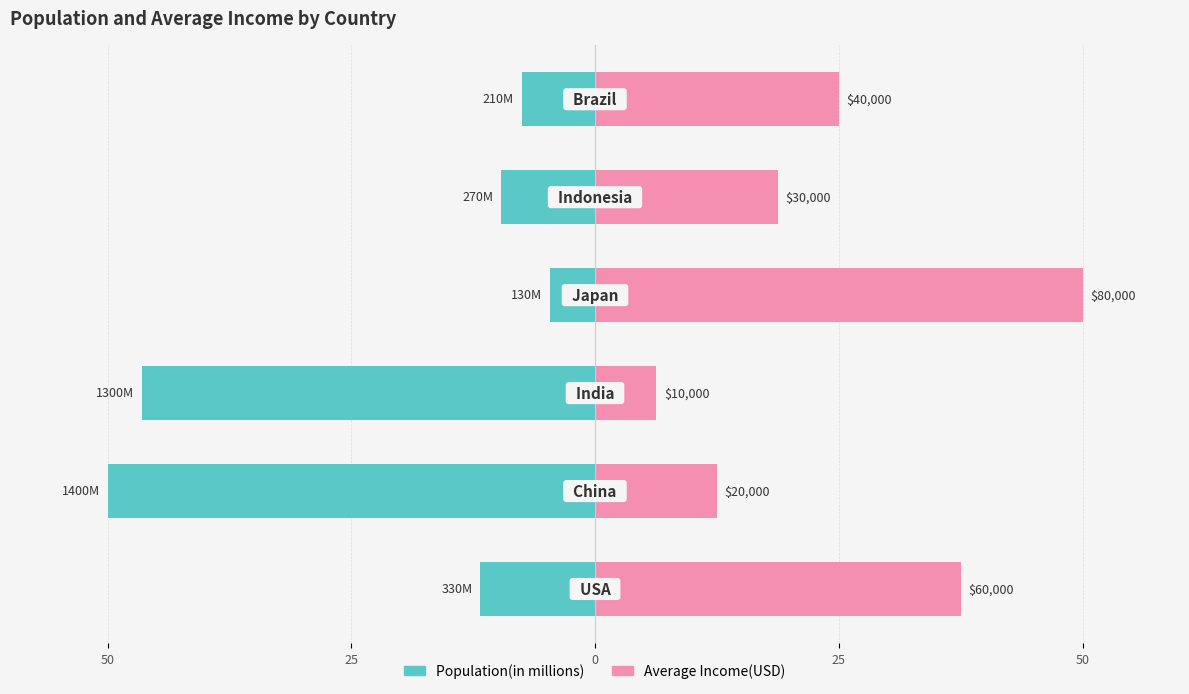

What is the spread (max minus min) of values at 25?

62.5